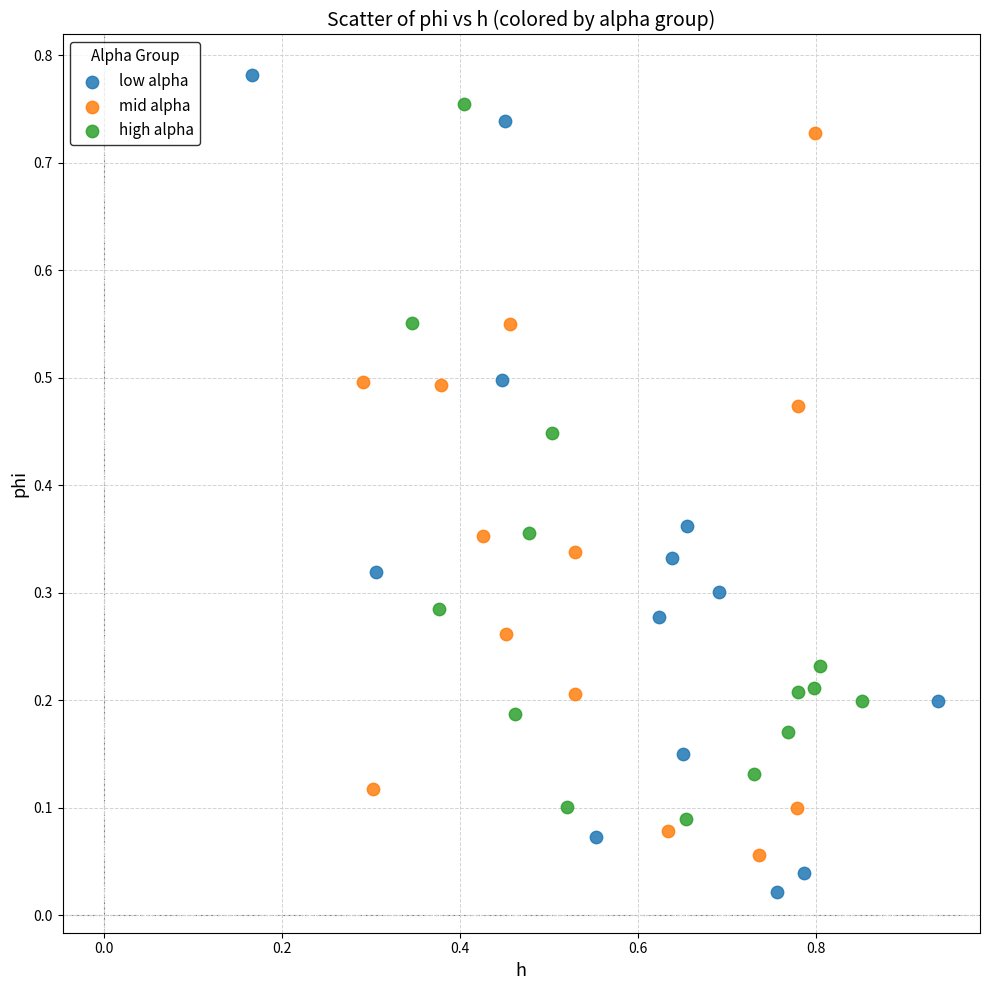

What are all the series names shown in the legend?

low alpha, mid alpha, high alpha